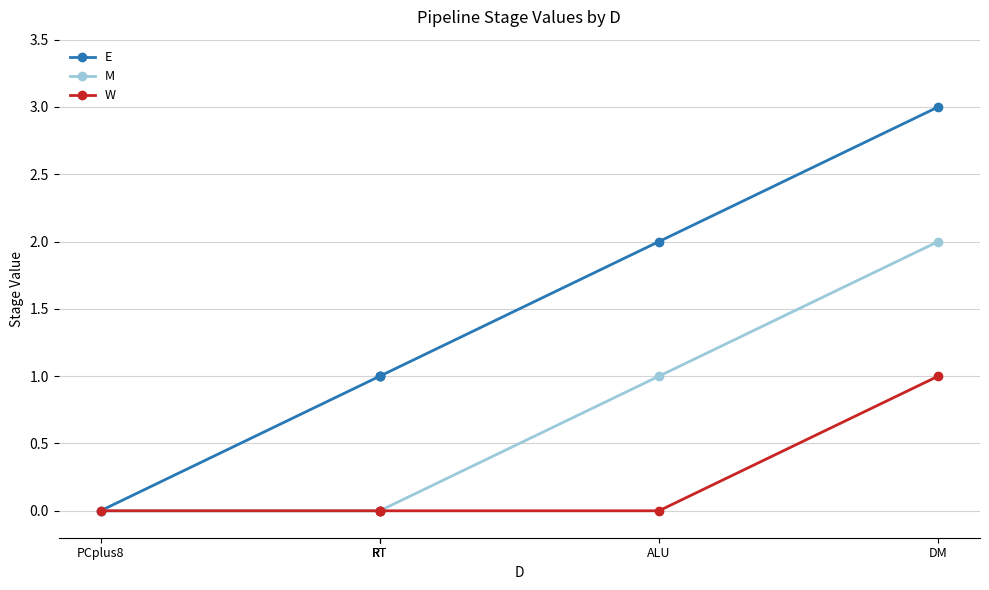

How many lines are shown in the chart?

3